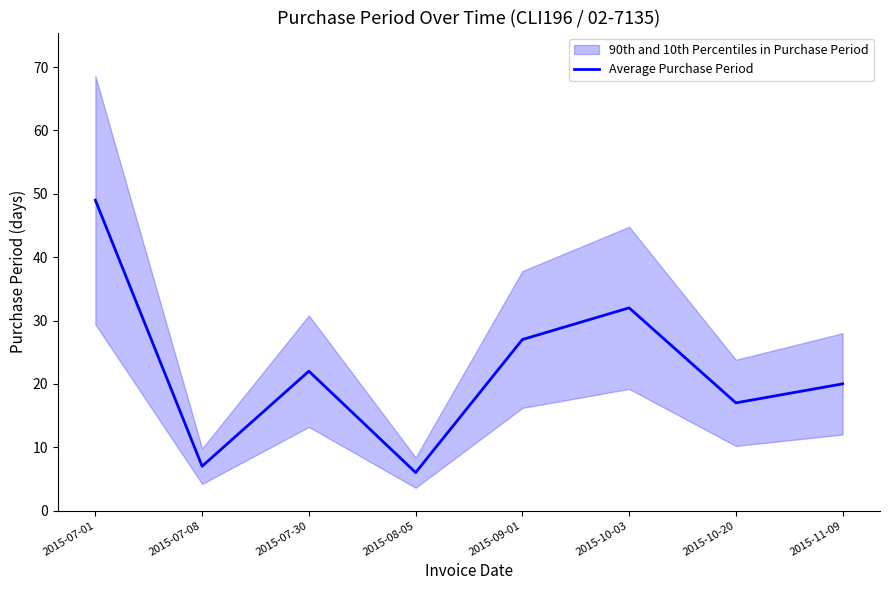

What is the change in value from 2015-07-30 to 2015-09-01?

+5